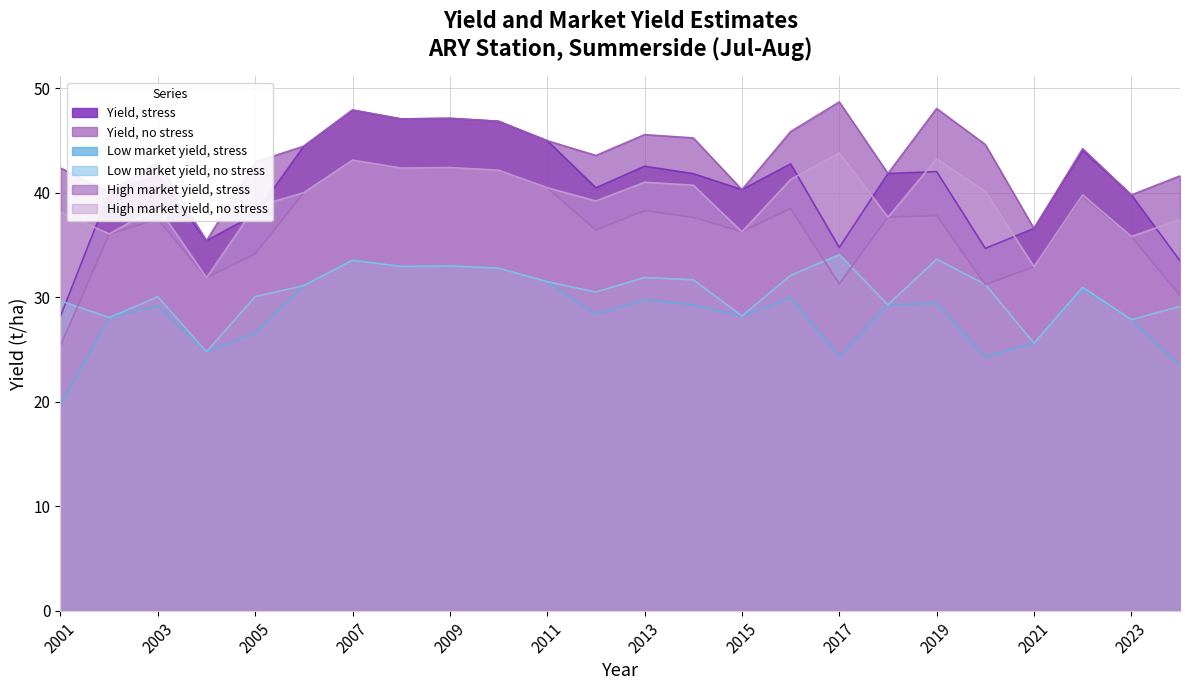

How many distinct data groups are displayed?

6